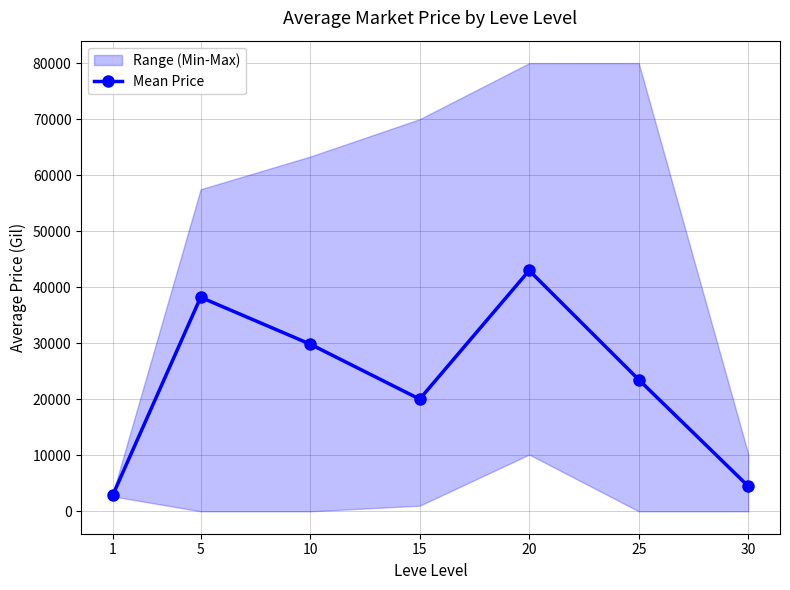

How many lines are shown in the chart?

1